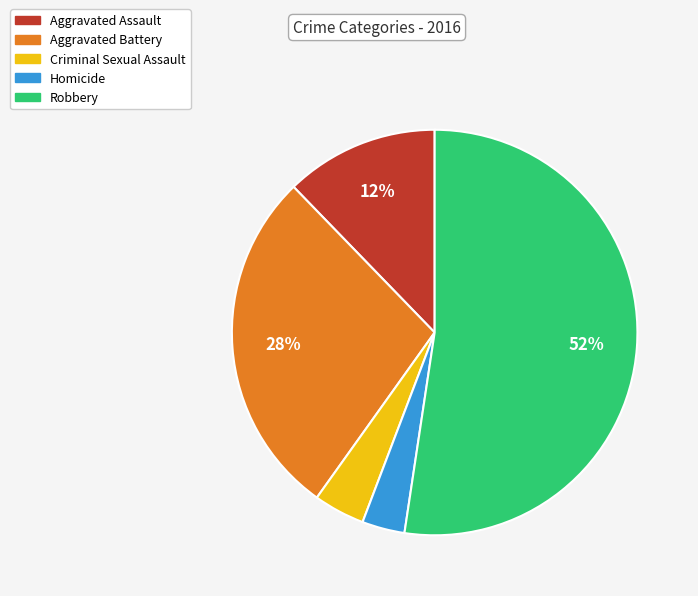

Is it true that Aggravated Battery is 28% of the pie?

True